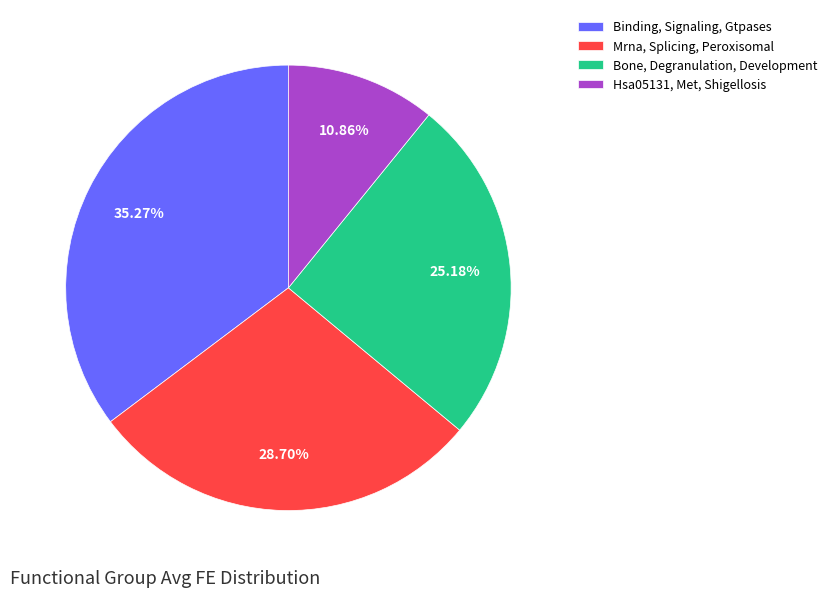

True or false: Mrna, Splicing, Peroxisomal accounts for 29% of the total.

True